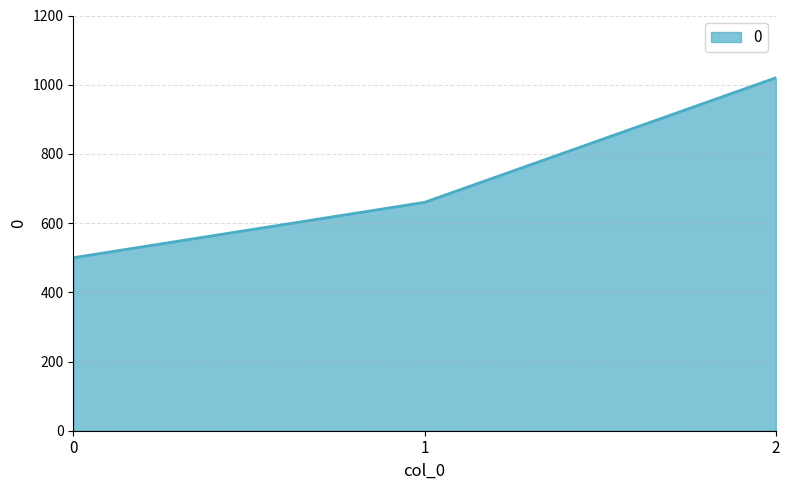

True or false: the data shows 500 at 0.

True